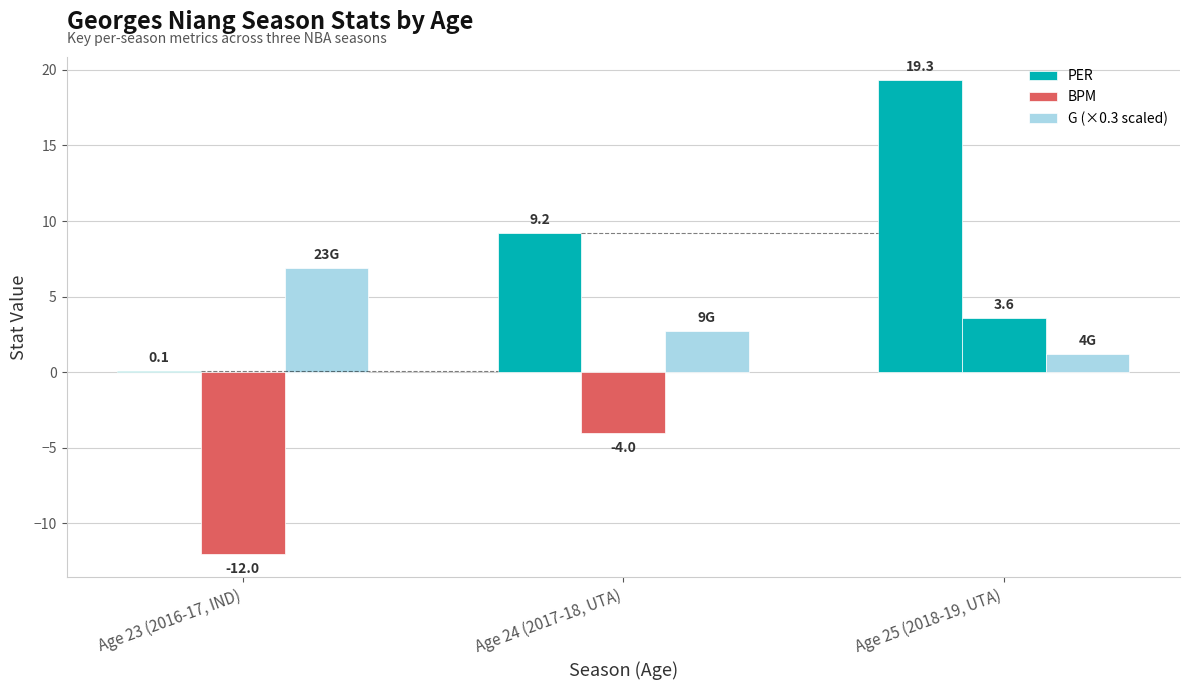

What is the sum of the PER values at Age 23 (2016-17, IND) and Age 25 (2018-19, UTA)?

19.4